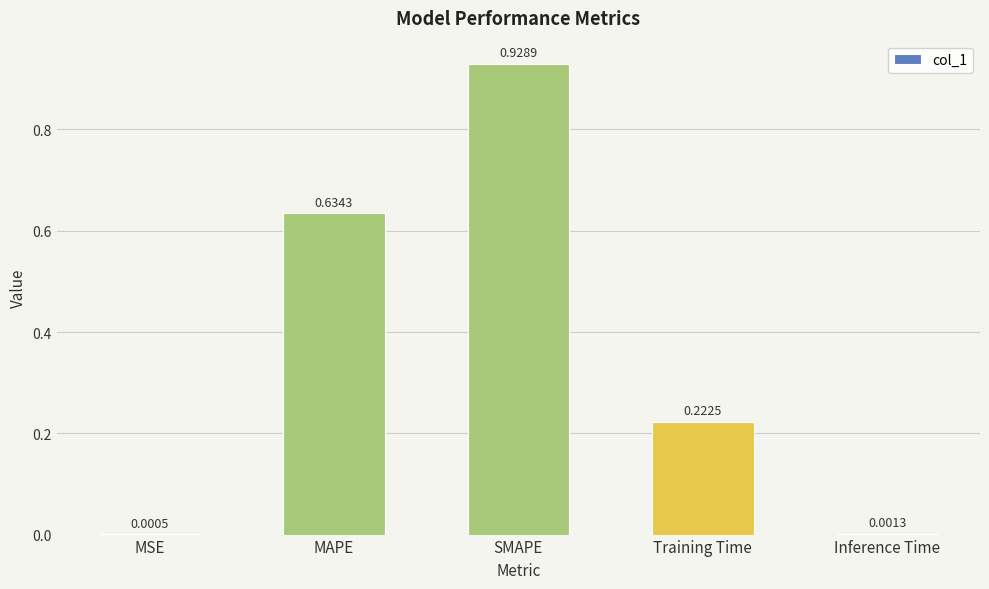

What is the sum of the values at SMAPE and Training Time?

1.2